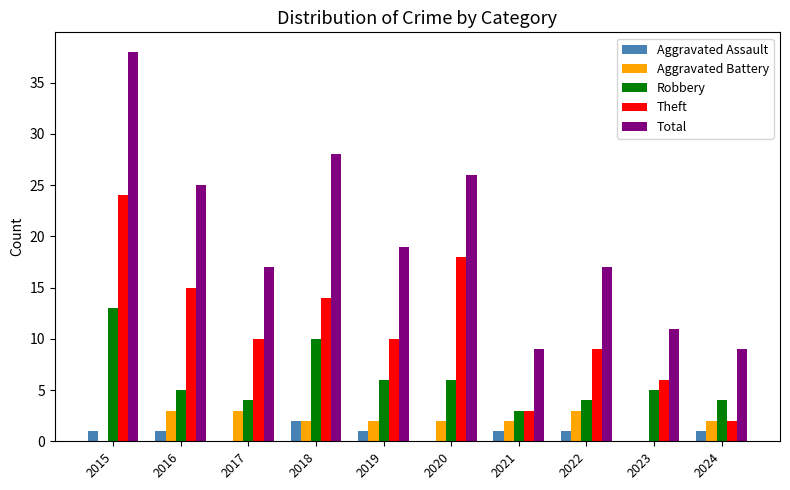

What is the average value of the Robbery series?

6